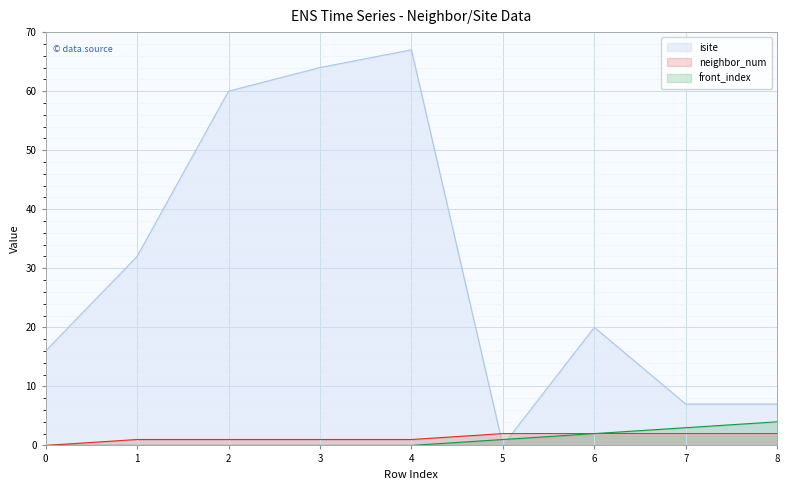

True or false: front_index has a value of -2 at 1.

False